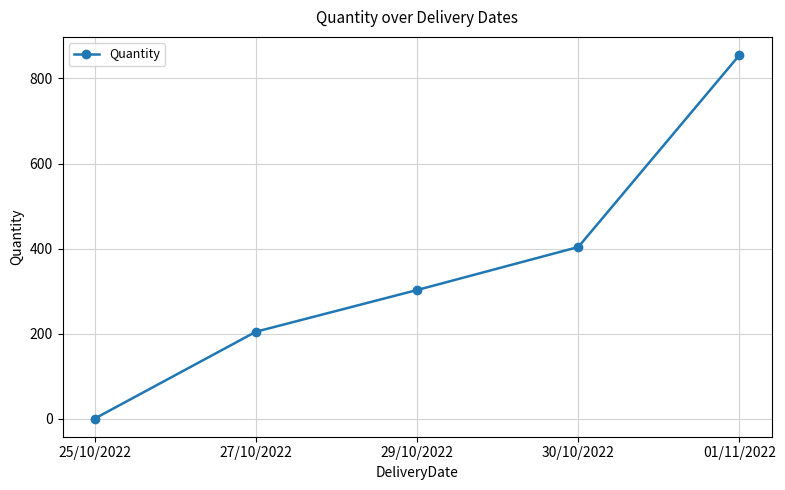

What is the minimum value shown in the chart?

1